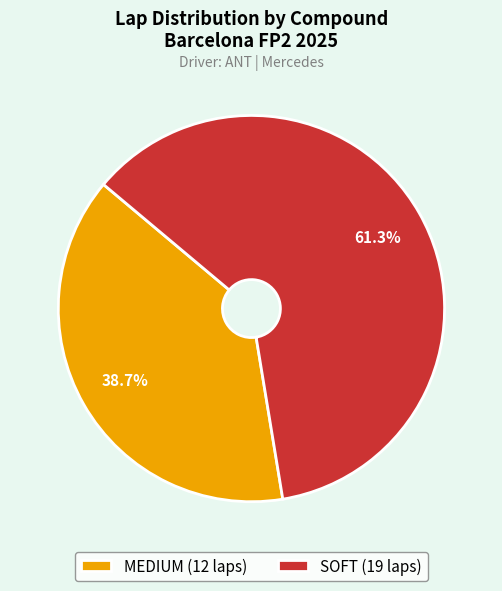

Rank the categories by value from highest to lowest.

SOFT, MEDIUM